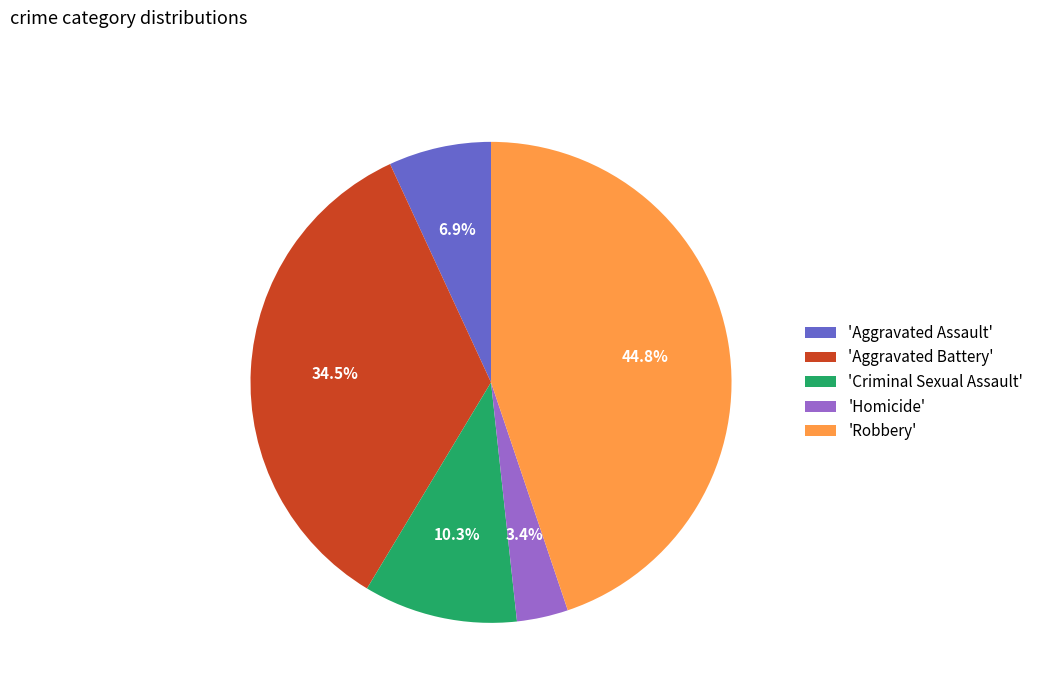

Rank the categories by value from lowest to highest.

'Homicide', 'Aggravated Assault', 'Criminal Sexual Assault', 'Aggravated Battery', 'Robbery'